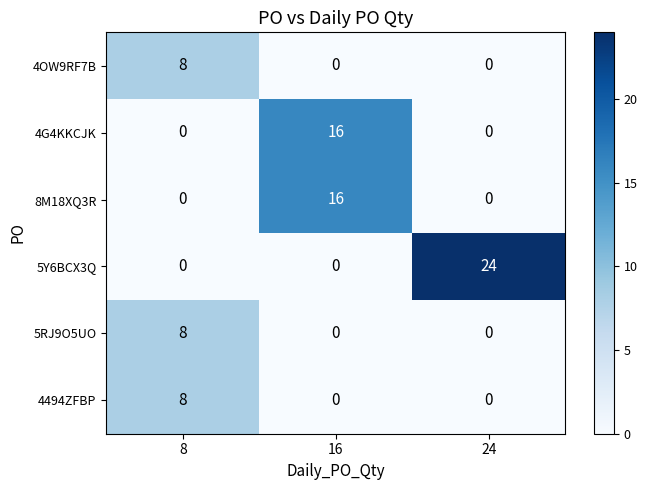

Is the value of 4G4KKCJK at 24 greater than the value of 4494ZFBP at 8?

No